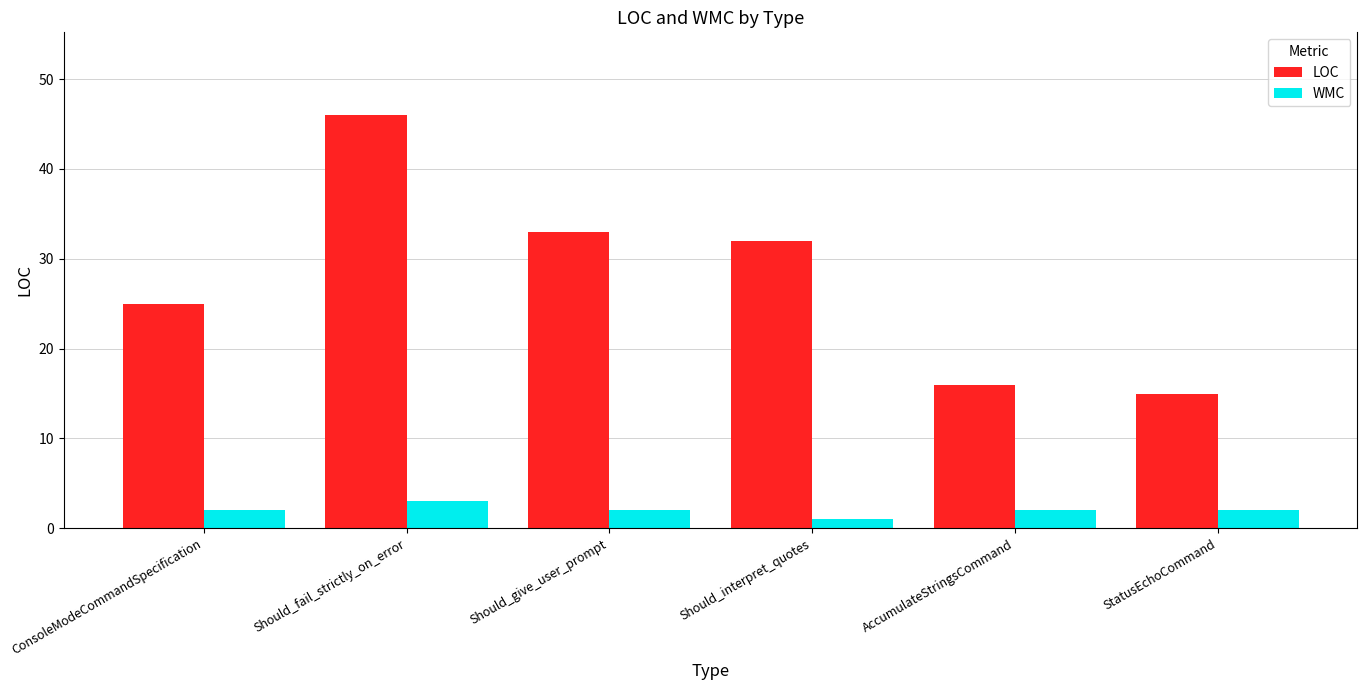

What is the difference between the second highest and second lowest values in the LOC series?

17